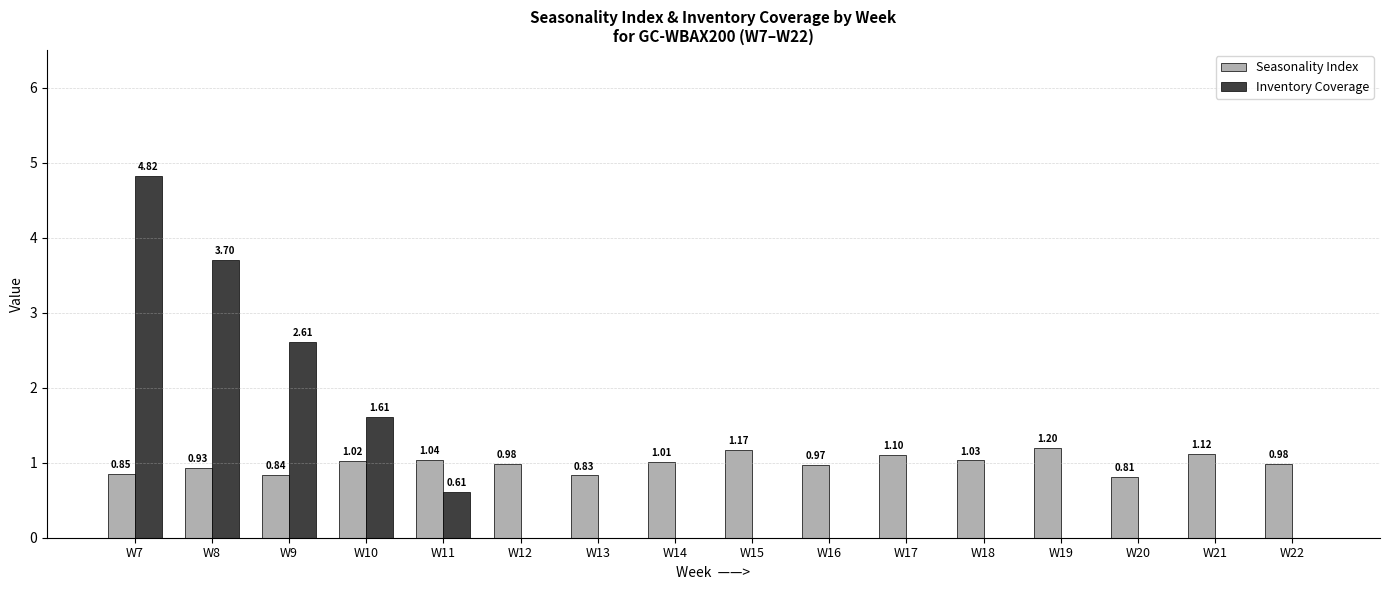

What are all the series names shown in the legend?

Seasonality Index, Inventory Coverage